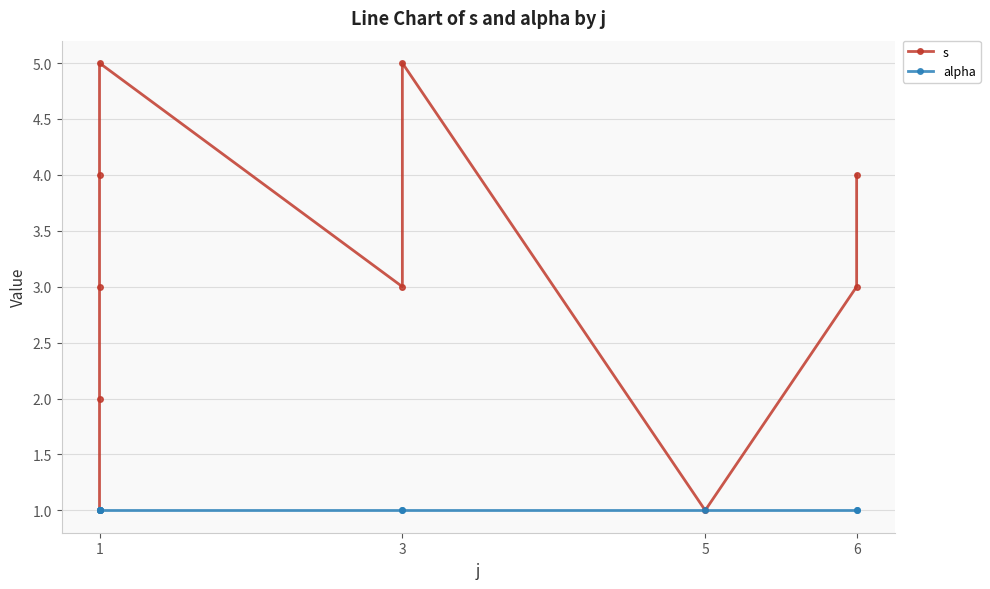

Rank the series at 3 from lowest to highest value.

alpha, s